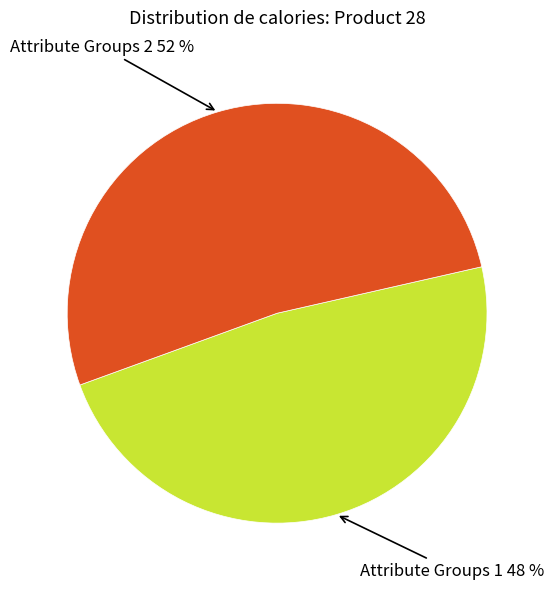

To the nearest percent, what is the average slice percentage?

50%